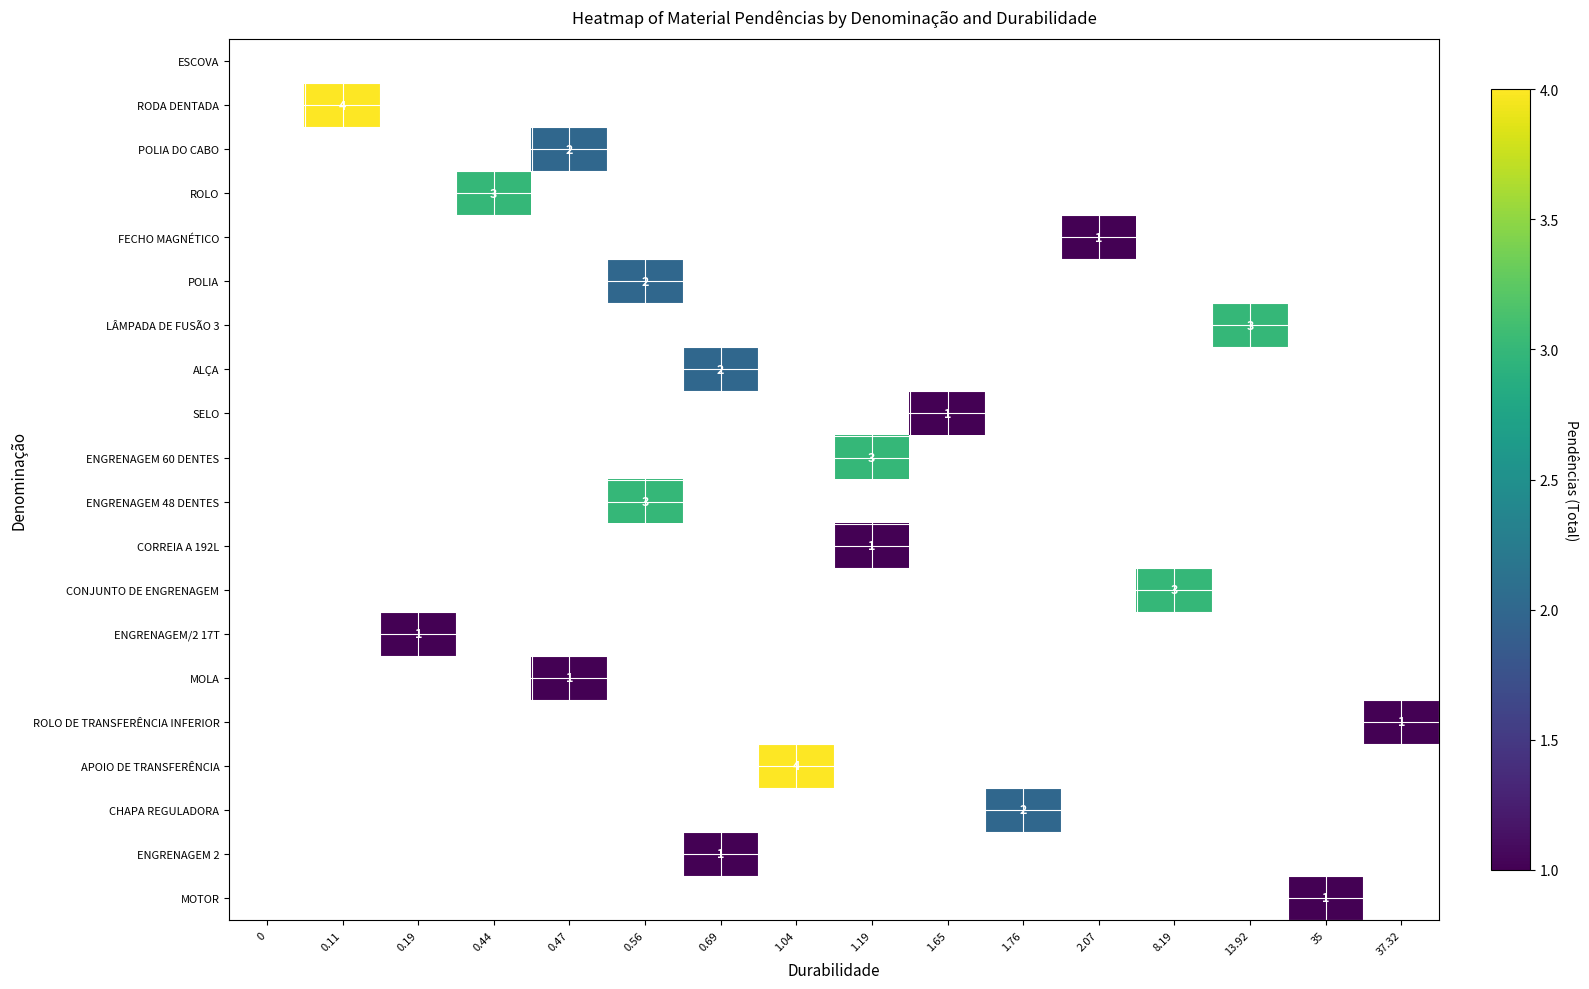

Which category has the highest value in the ENGRENAGEM 2 series?

0.69